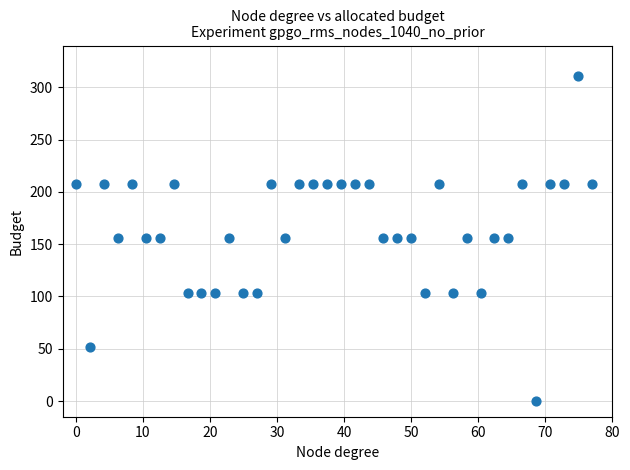

What is the range of Y values (max minus min)?

311.0